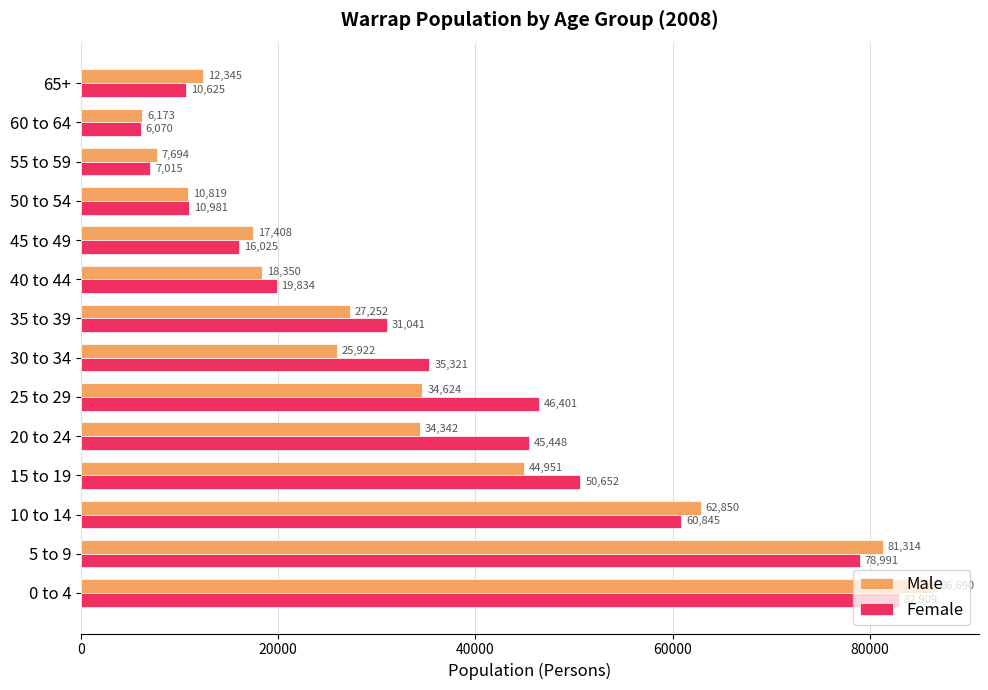

What is the greatest value displayed?

86690